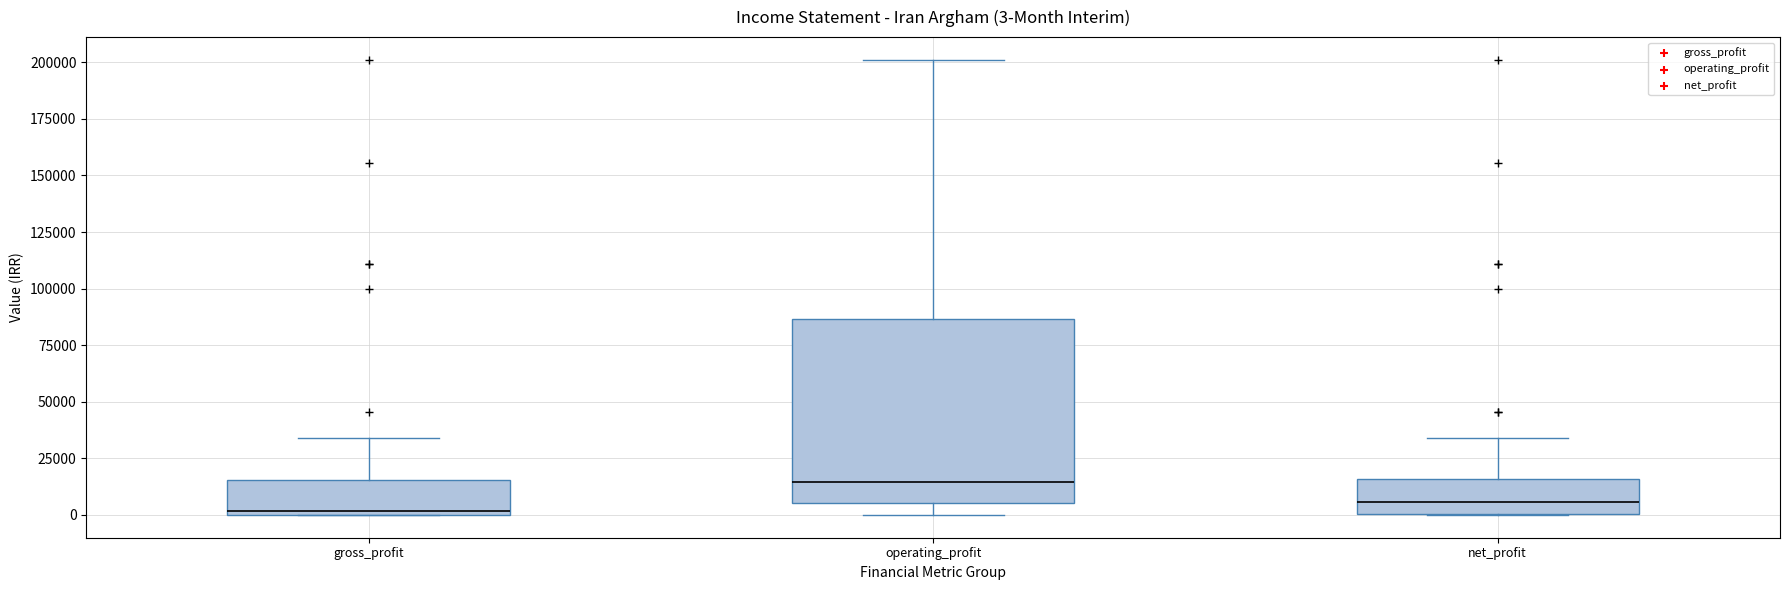

Which box is the tallest, from its lower edge to its upper edge?

operating_profit